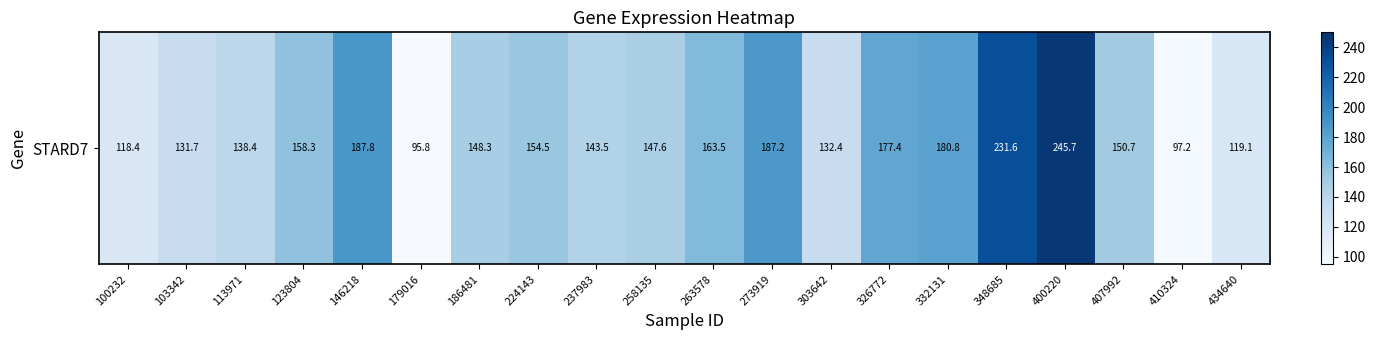

At which label is the value closest to 170?

263578